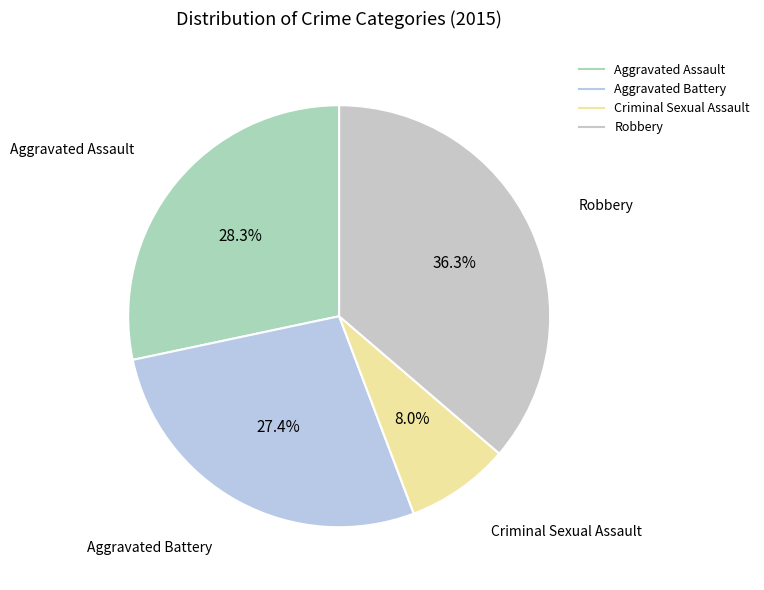

How many slices are in this pie chart?

4